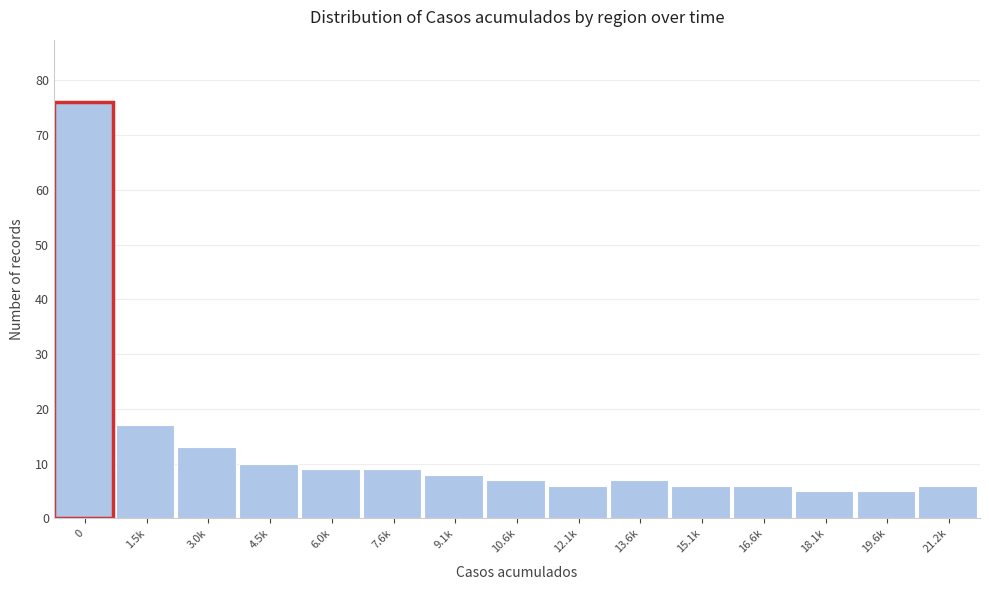

Reading left to right, list all the values displayed in this chart.

0=76	1.5k=17	3.0k=13	4.5k=10	6.0k=9	7.6k=9	9.1k=8	10.6k=7	12.1k=6	13.6k=7	15.1k=6	16.6k=6	18.1k=5	19.6k=5	21.2k=6